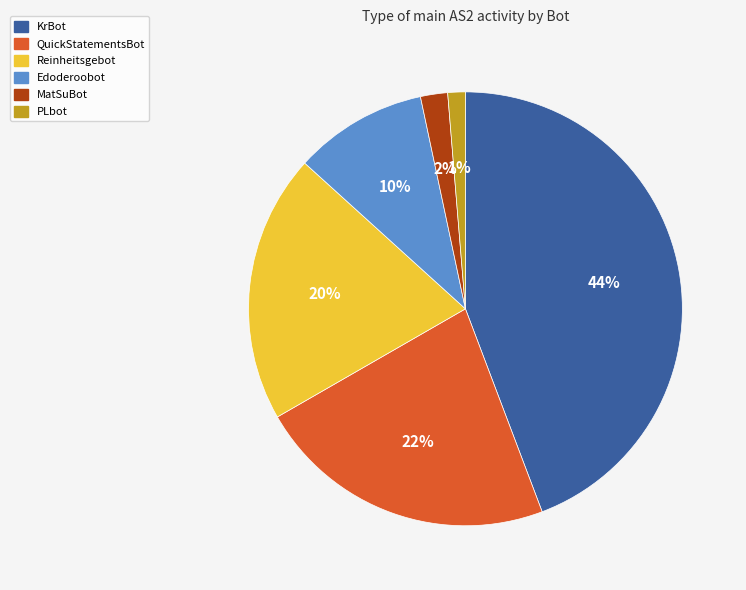

True or false: QuickStatementsBot accounts for 16% of the total.

False